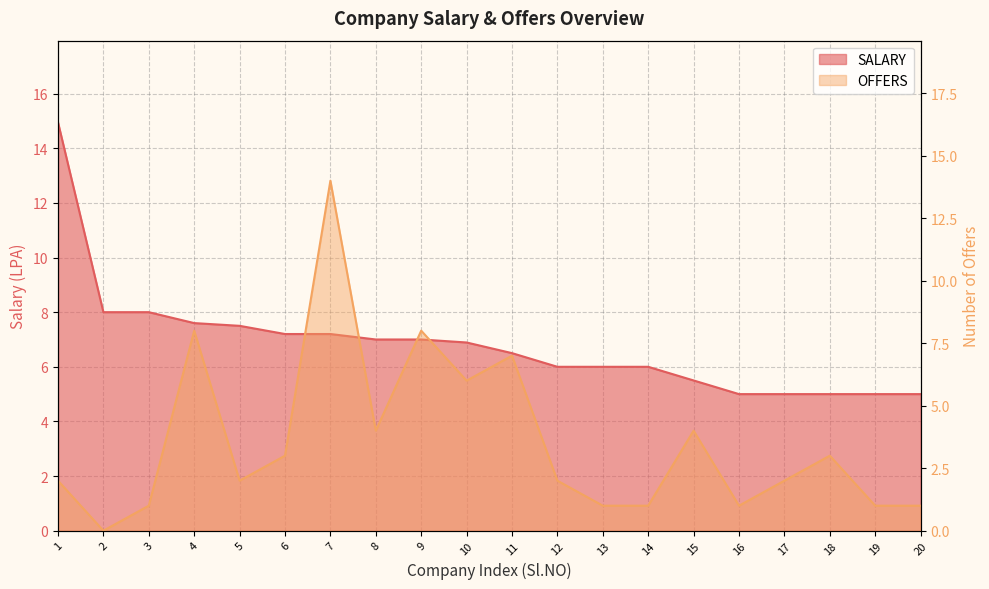

Which series has the largest range (max minus min)?

OFFERS